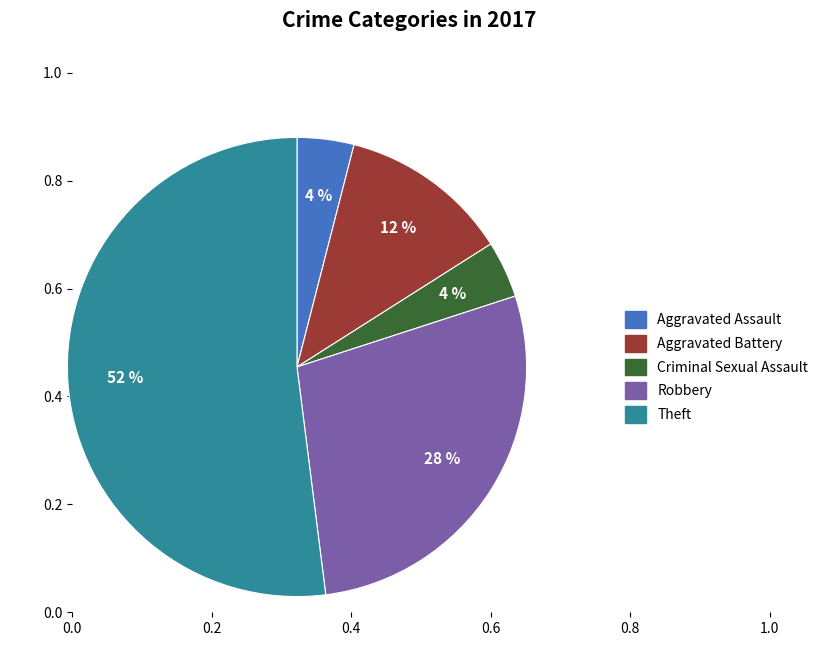

What percentage is the Theft slice, to the nearest percent?

52%